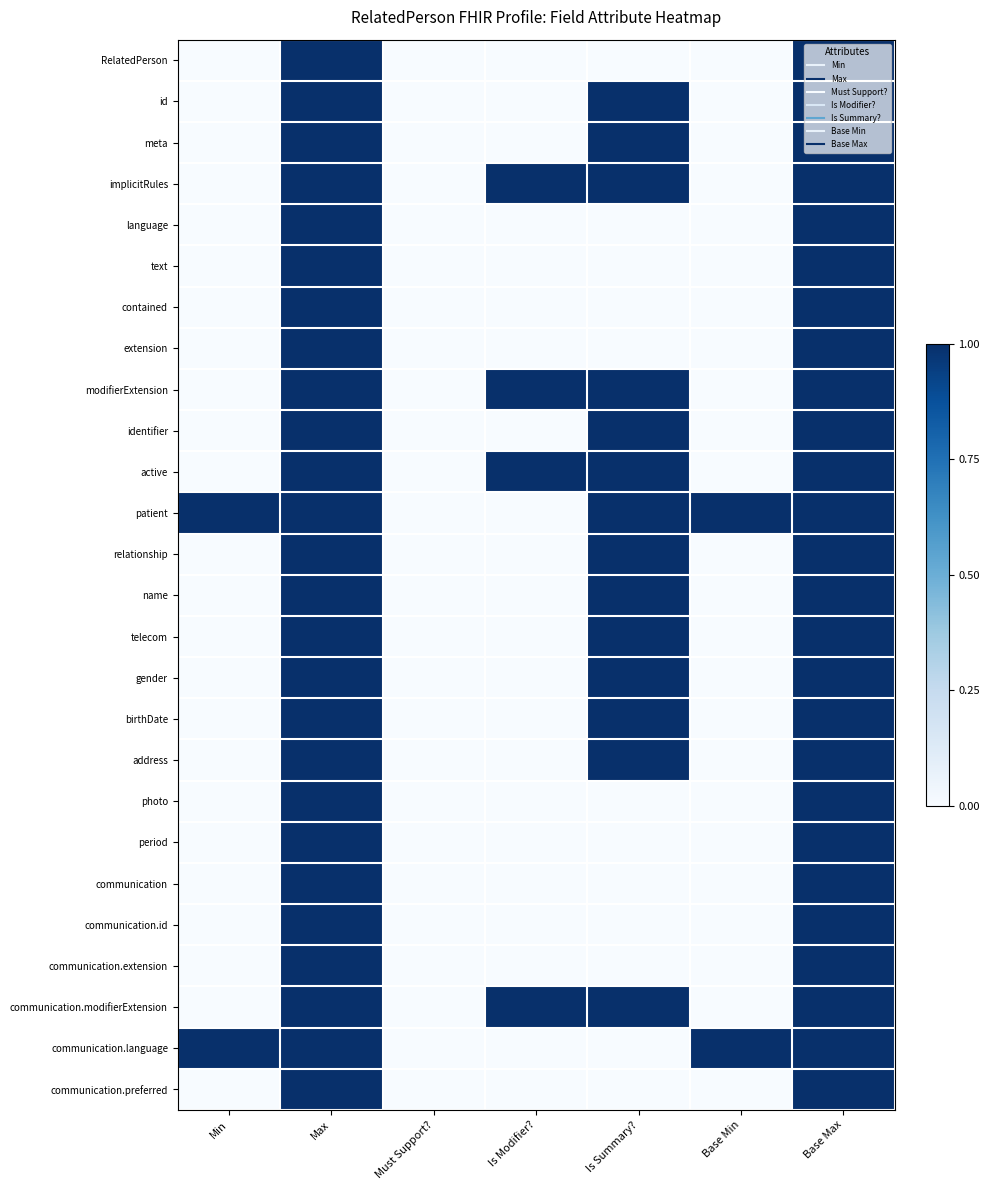

What is the spread (max minus min) of values at Is Modifier??

1